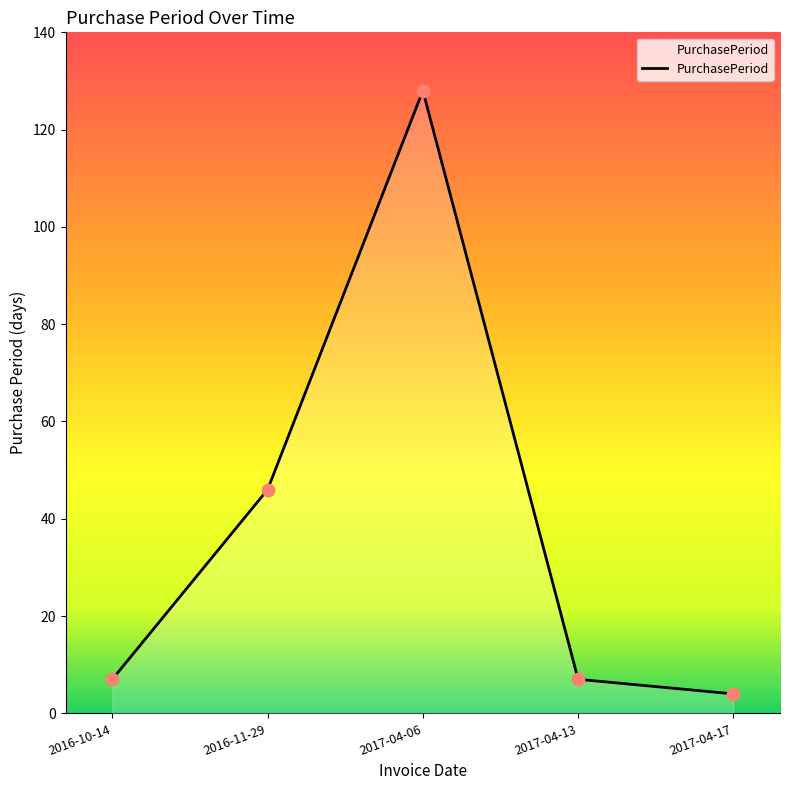

What is the ratio of the value at 2016-11-29 to the value at 2016-10-14?

6.6